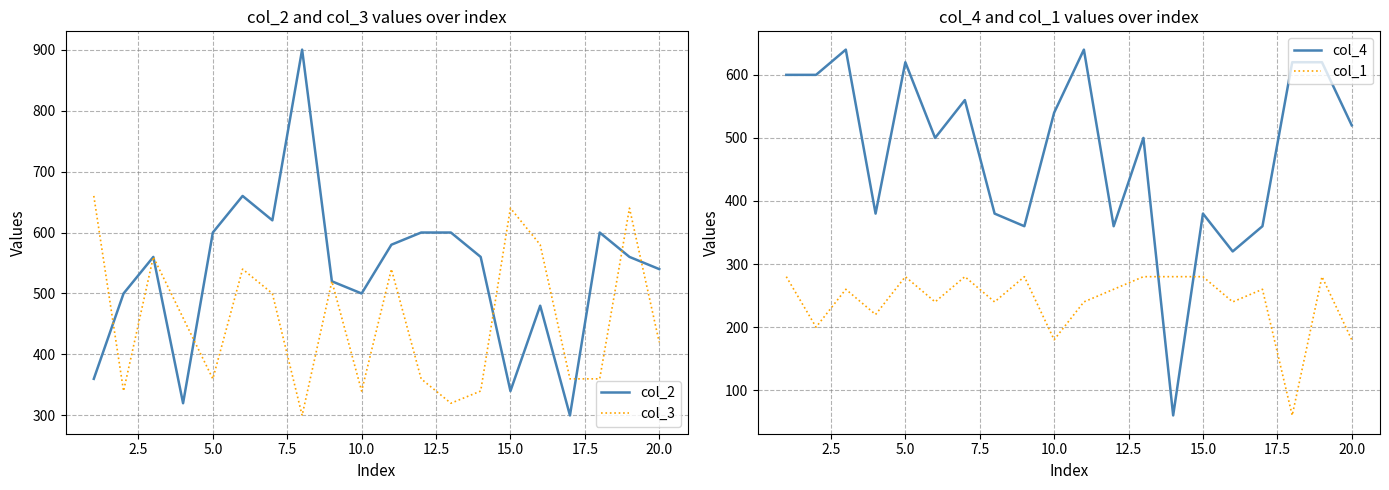

Reading left to right, extract all data points from this chart.

col_2: 360	500	560	320	600	660	620	900	520	500	580	600	600	560	340	480	300	600	560	540
col_3: 660	340	560	460	360	540	500	300	520	340	540	360	320	340	640	580	360	360	640	420
col_4: 600	600	640	380	620	500	560	380	360	540	640	360	500	60	380	320	360	620	620	520
col_1: 280	200	260	220	280	240	280	240	280	180	240	260	280	280	280	240	260	60	280	180